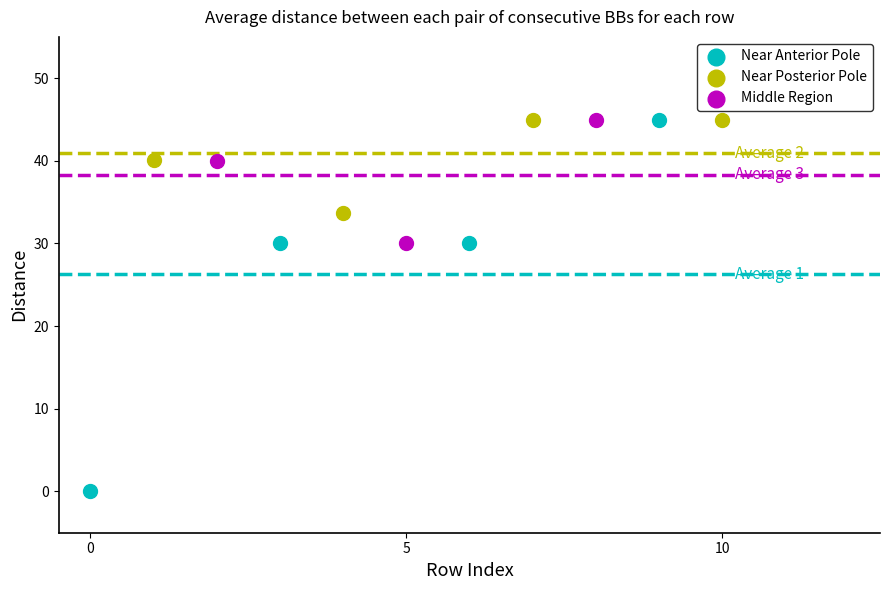

Which series contains the lowest Y value?

Near Anterior Pole